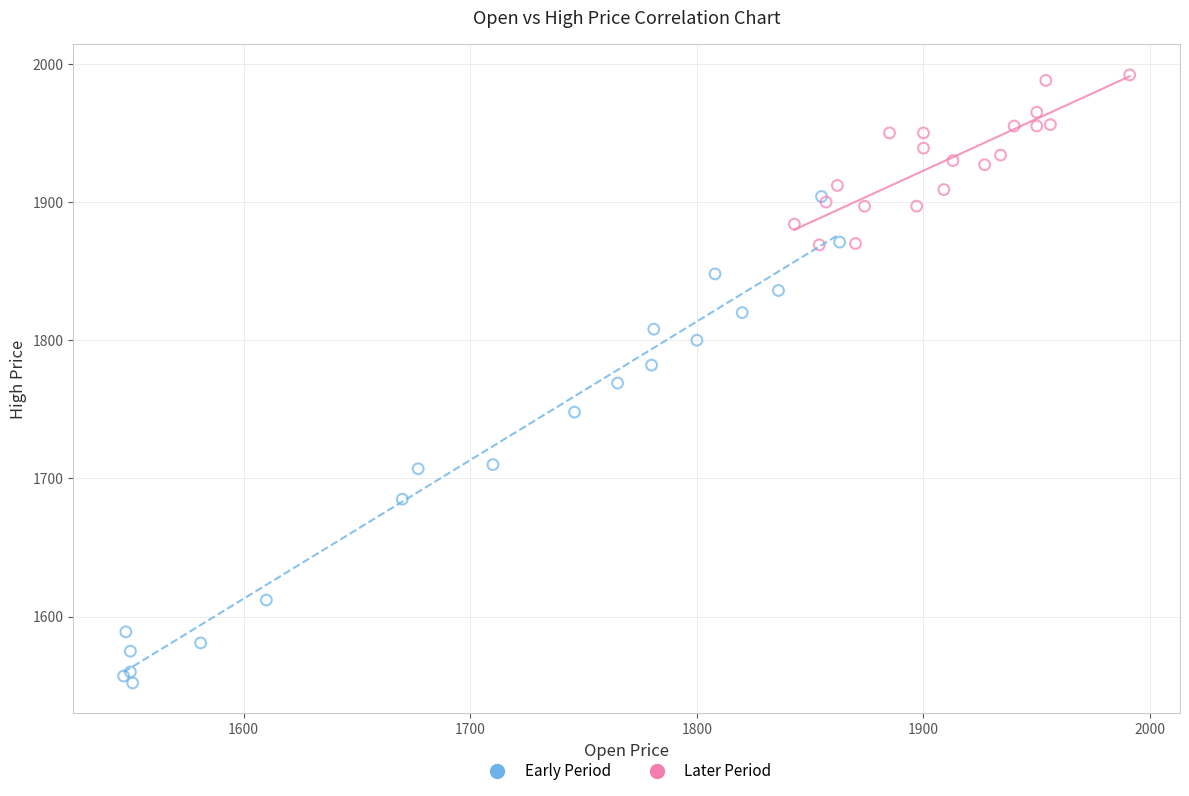

Which series contains the highest Y value?

Later Period